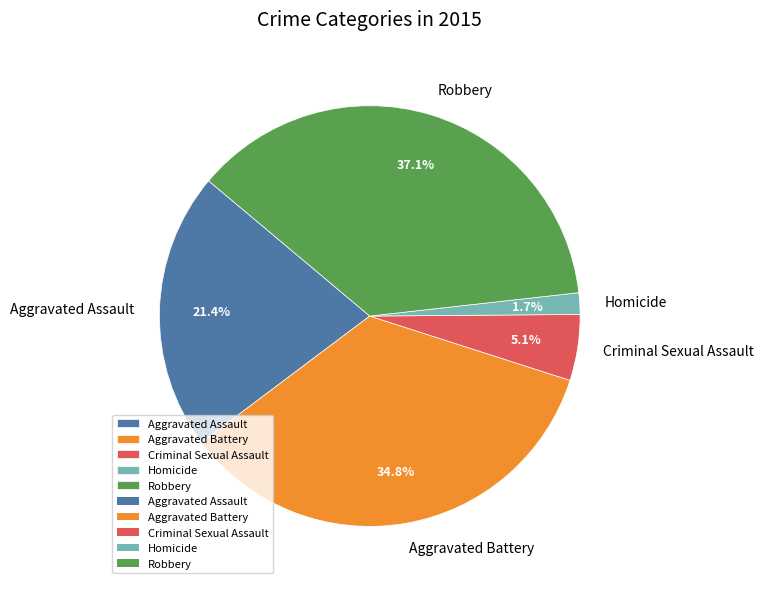

To the nearest percent, what is the combined percentage of Criminal Sexual Assault and Aggravated Assault?

26%